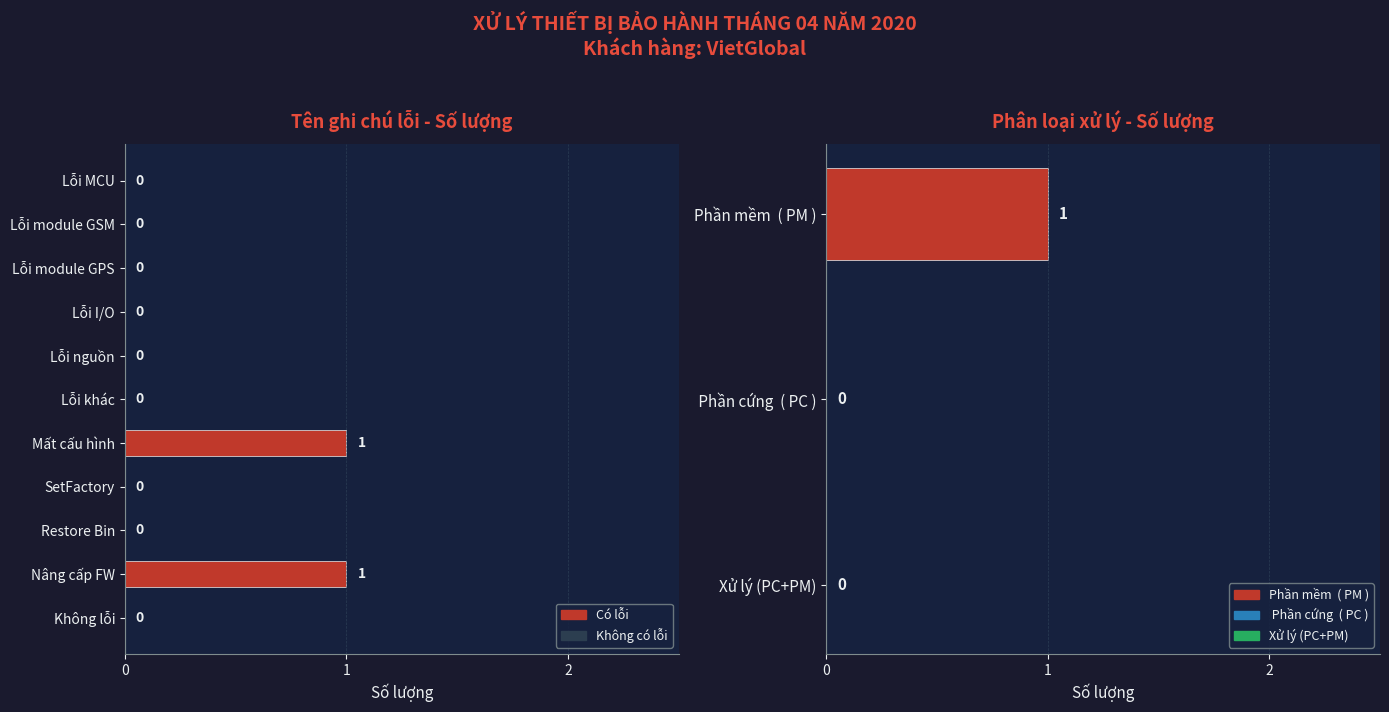

What is the label of the 4th bar from the left?

Lỗi I/O